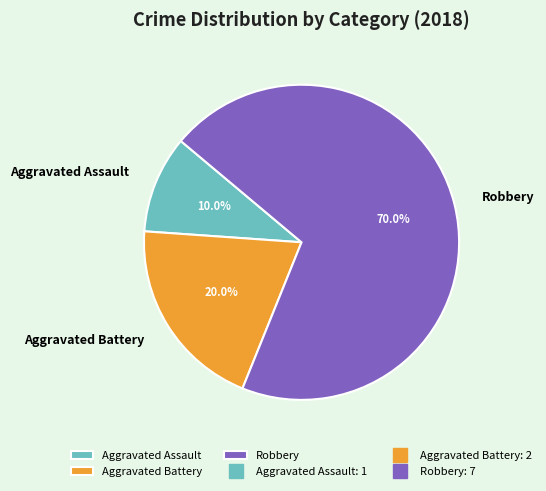

Does any single category account for the majority?

Yes